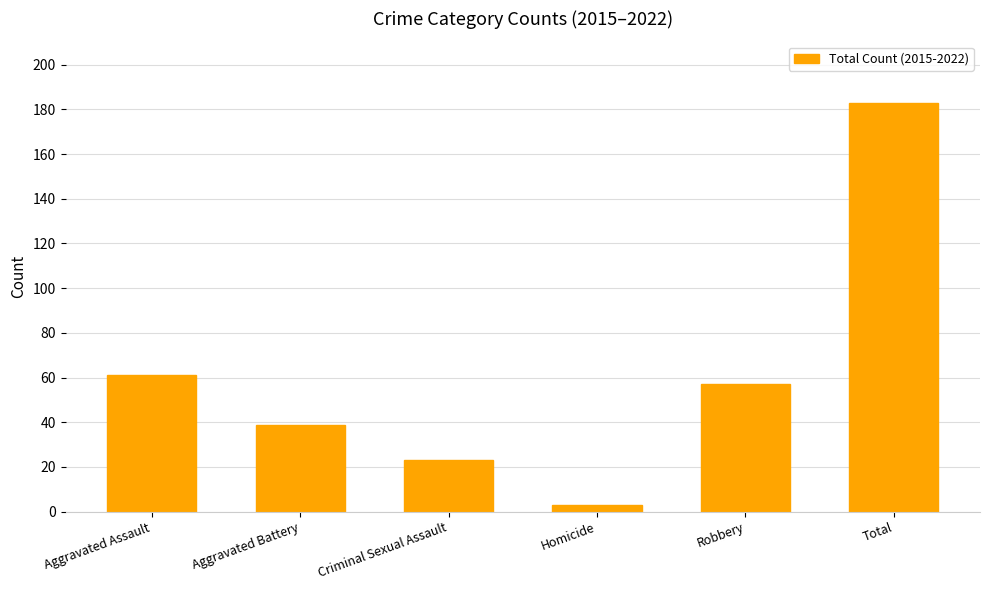

Is it true that the value at Robbery is 57?

True